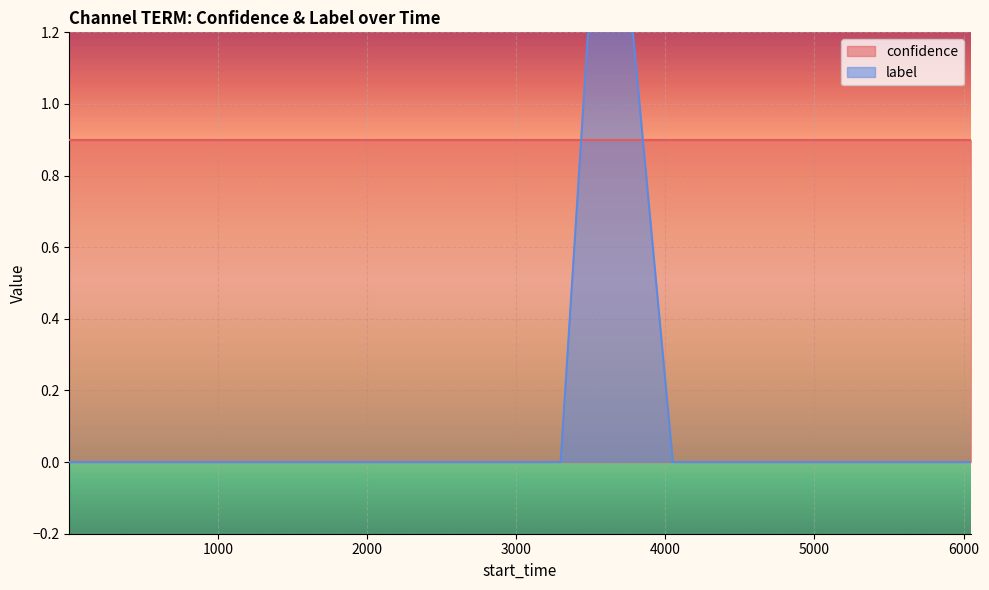

True or false: the data shows 1 at 13.

False